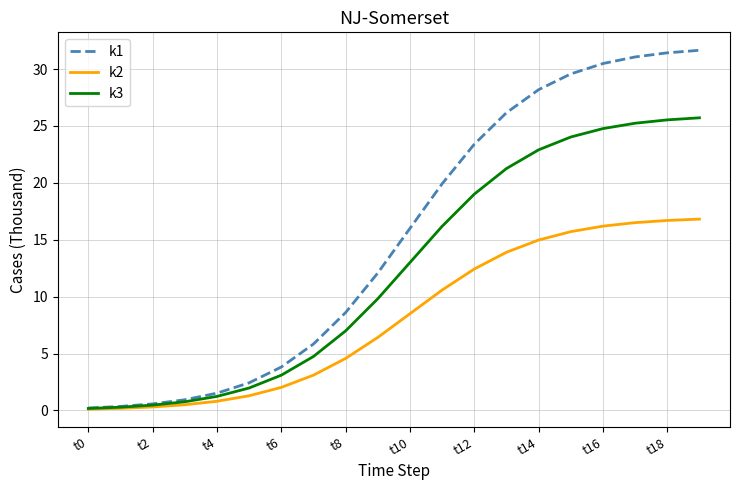

Does the chart display data point markers on the line(s)?

No